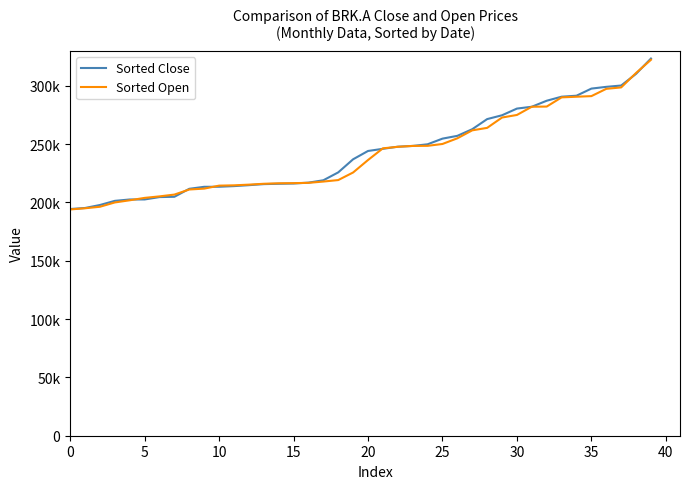

True or false: Sorted Open and Sorted Close cross at least once.

True